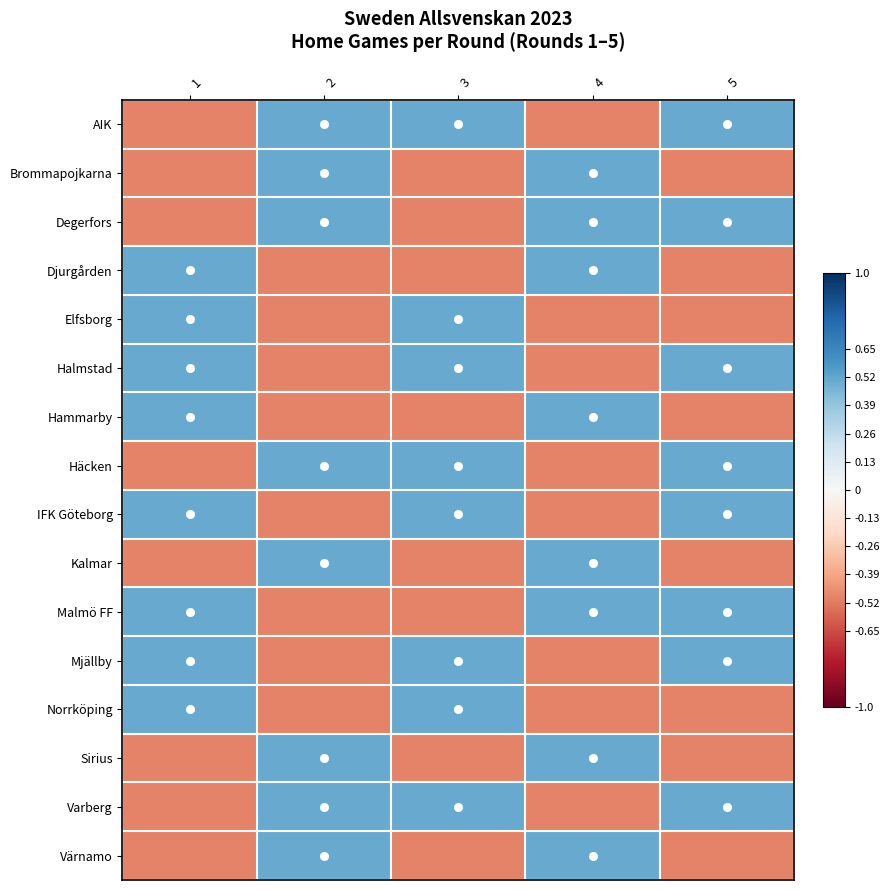

What is the spread (max minus min) of values at 2?

1.0